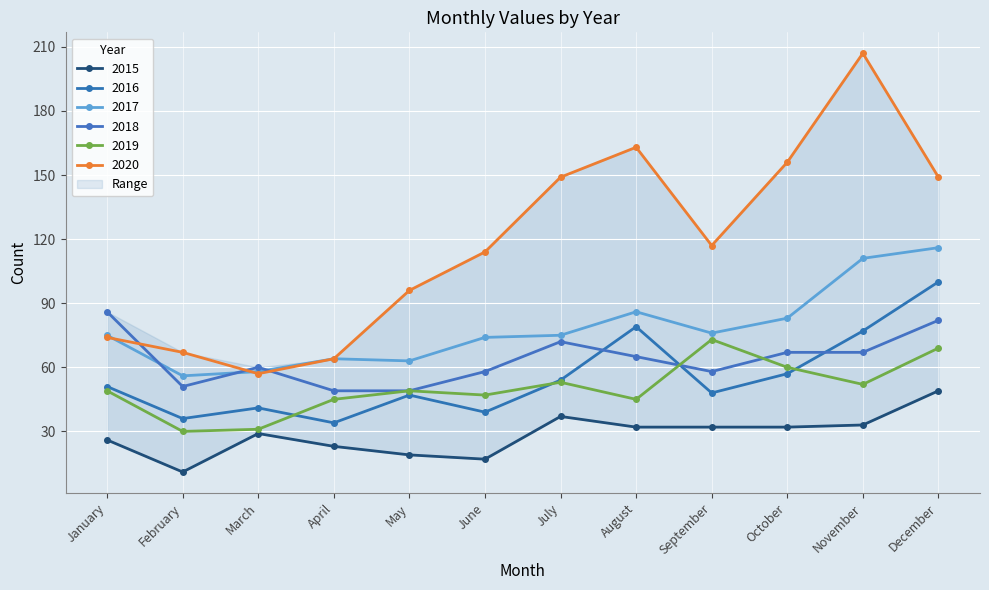

What is the minimum value for 2017?

56